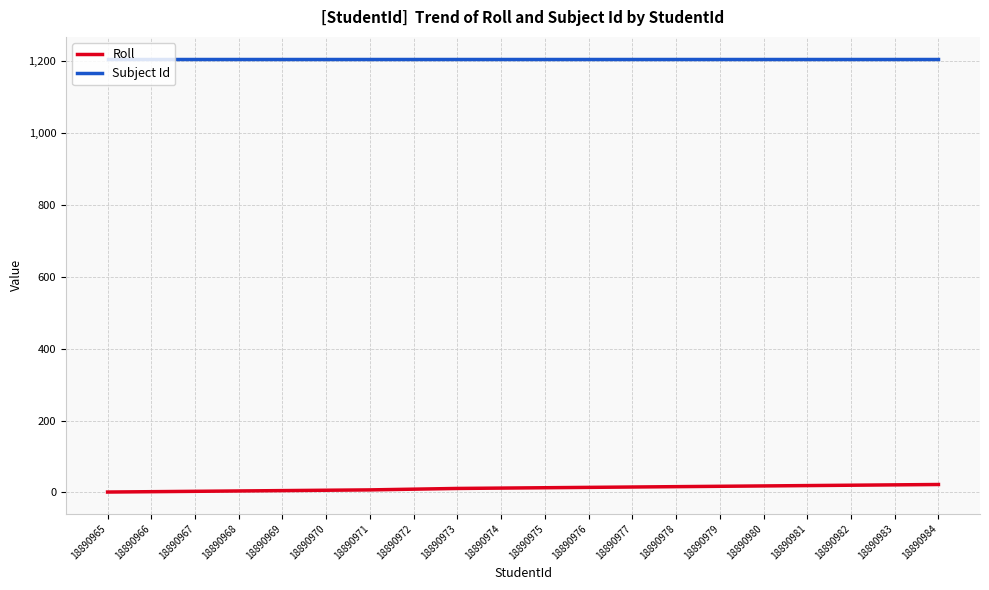

Does the chart have visible grid lines?

Yes